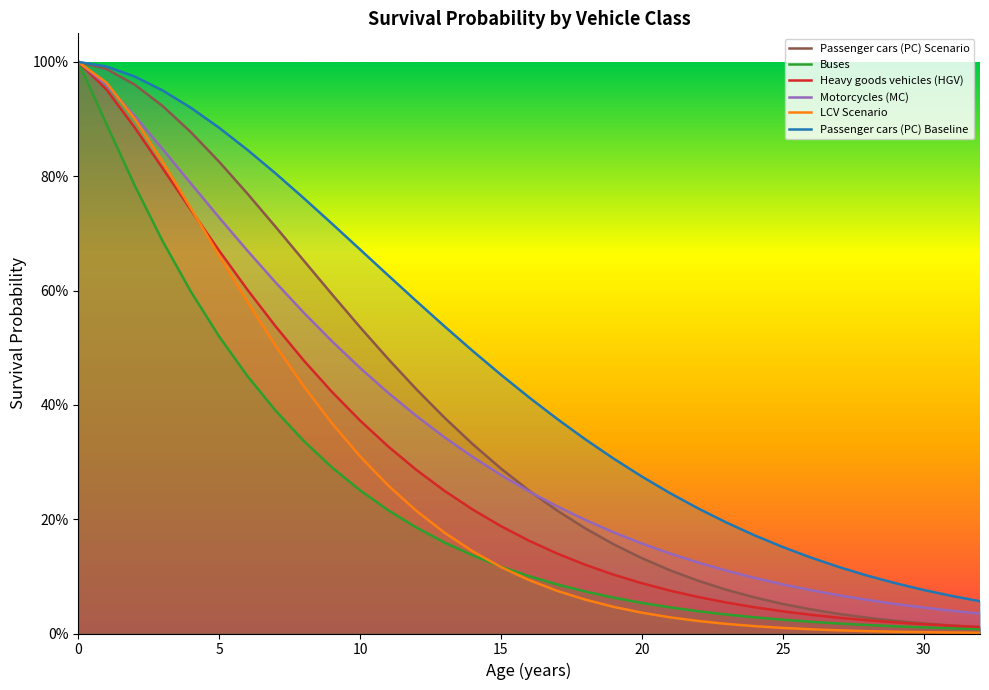

List the labels in order of Passenger cars (PC) Baseline value, smallest first.

32, 31, 30, 29, 28, 27, 26, 25, 24, 23, 22, 21, 20, 19, 18, 17, 16, 15, 14, 13, 12, 11, 10, 9, 8, 7, 6, 5, 4, 3, 2, 1, 0